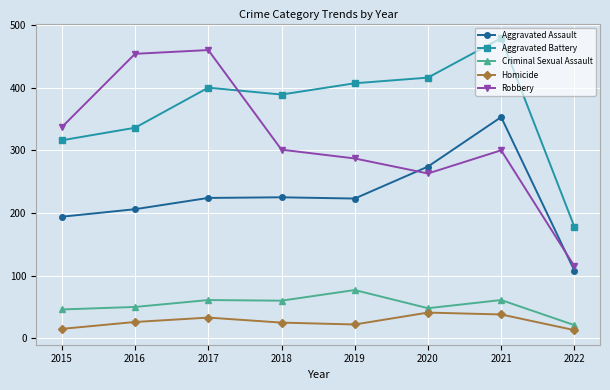

Between which two adjacent categories do Robbery and Aggravated Assault first intersect?

2019 and 2020